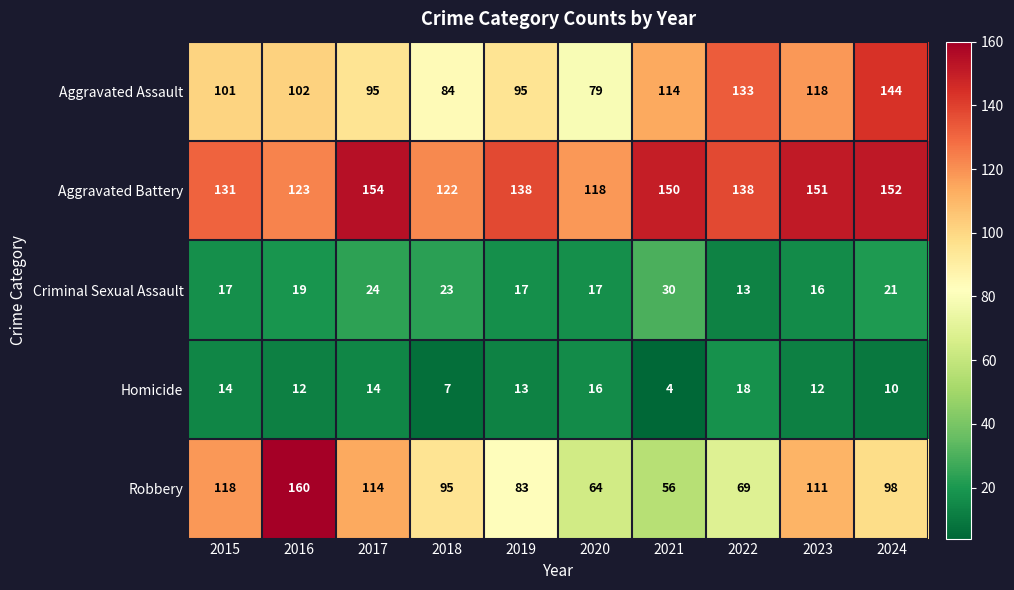

What is the difference between the maximum and second lowest values in the Homicide series?

11